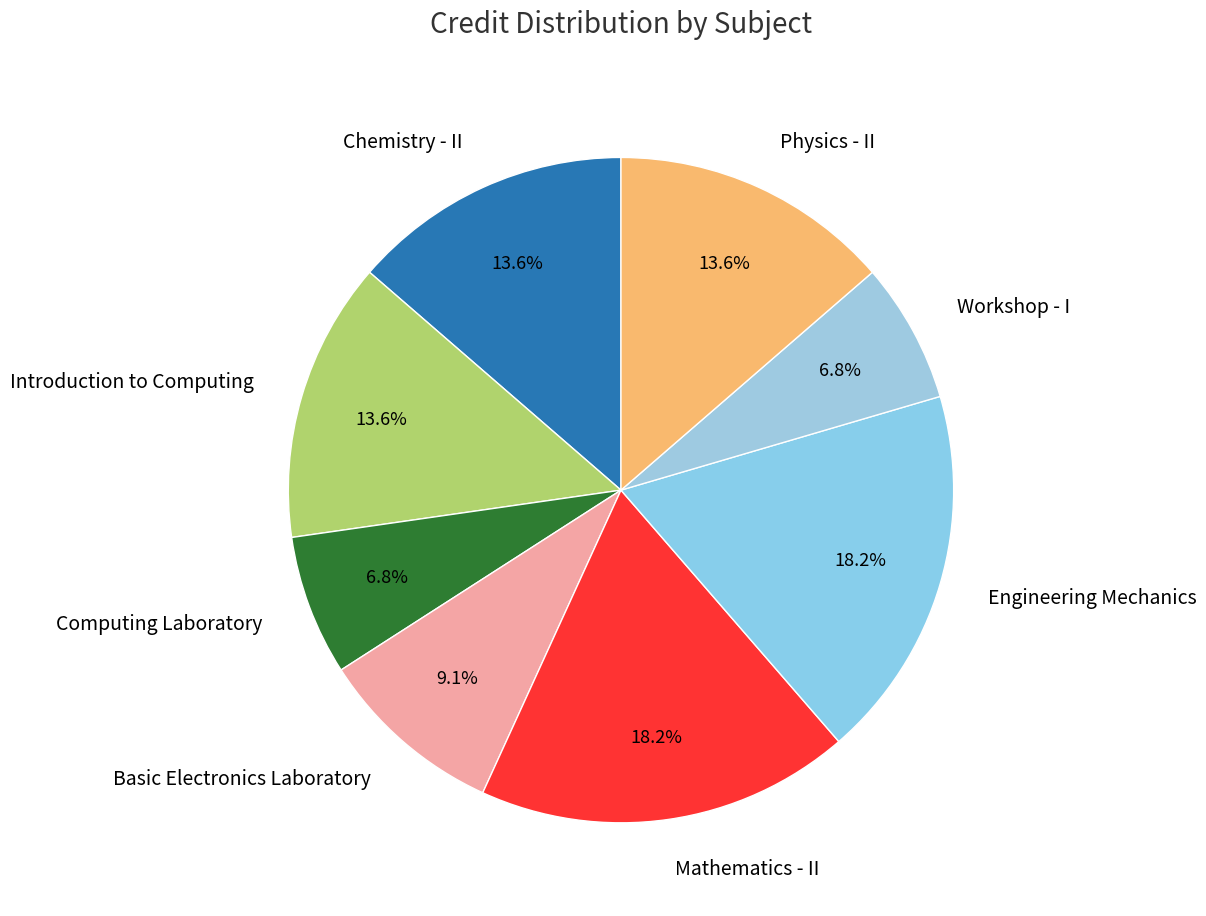

Is Engineering Mechanics the majority of the pie?

No